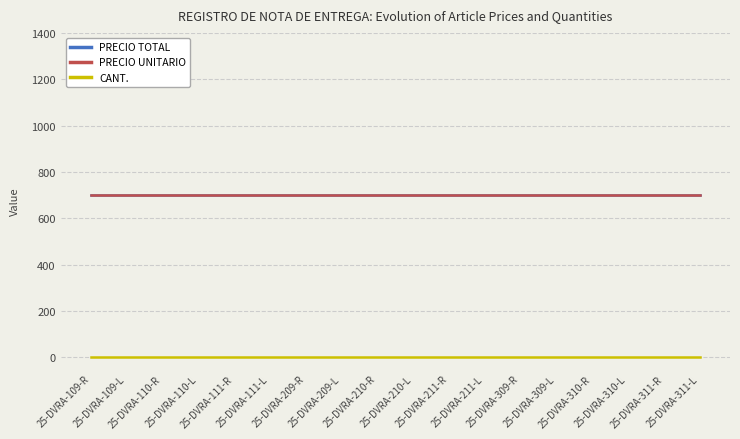

At which category is the sum across all series the highest?

25-DVRA-109-R